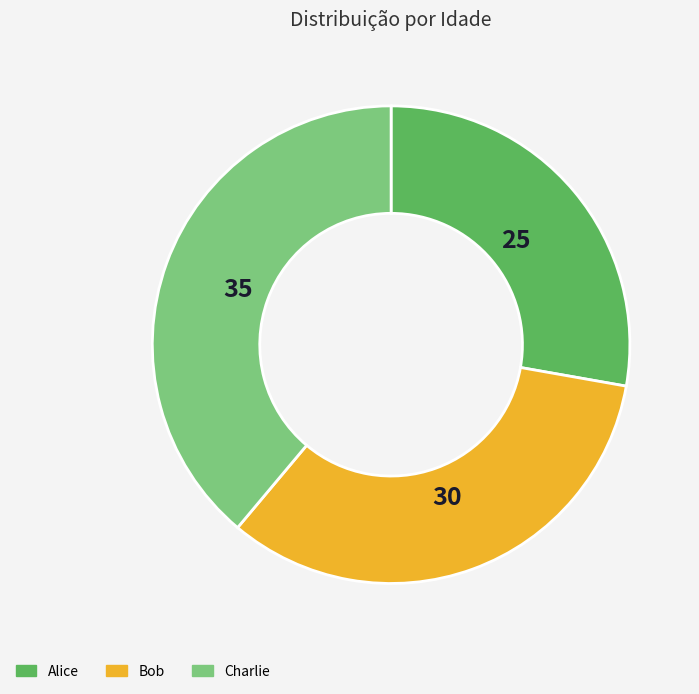

Rank the categories by value from highest to lowest.

Charlie, Bob, Alice